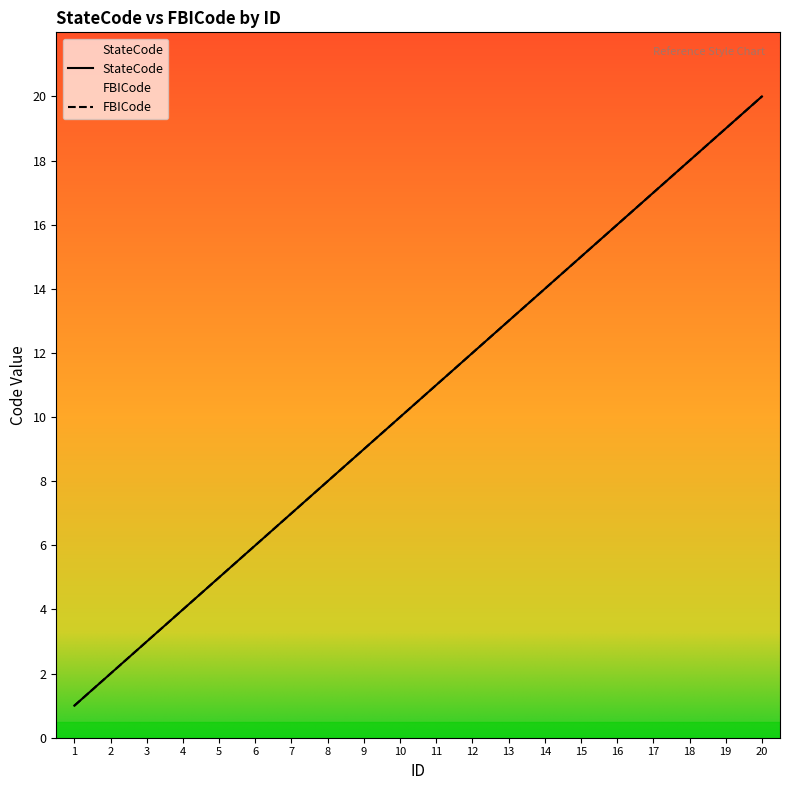

Which series has the largest total across all categories?

StateCode